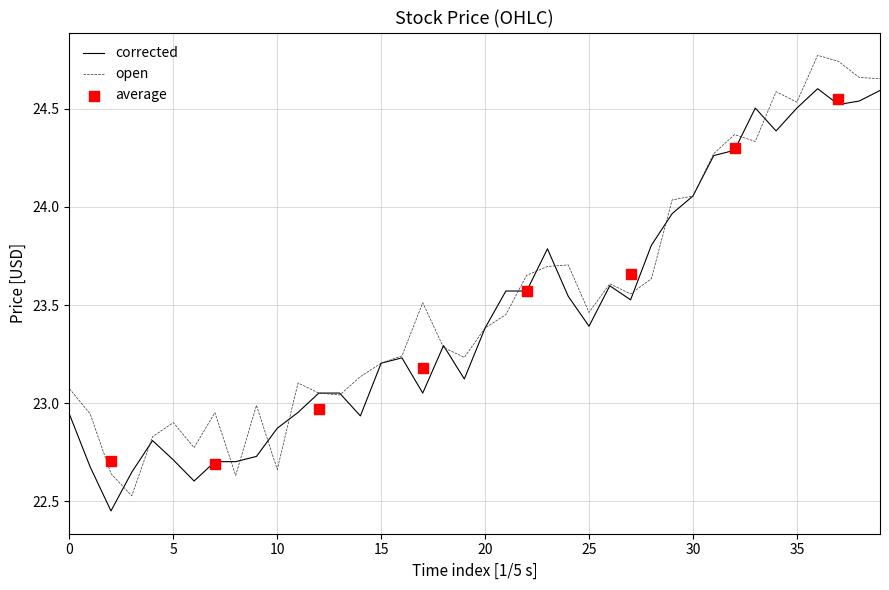

Which series has the largest total across all categories?

open